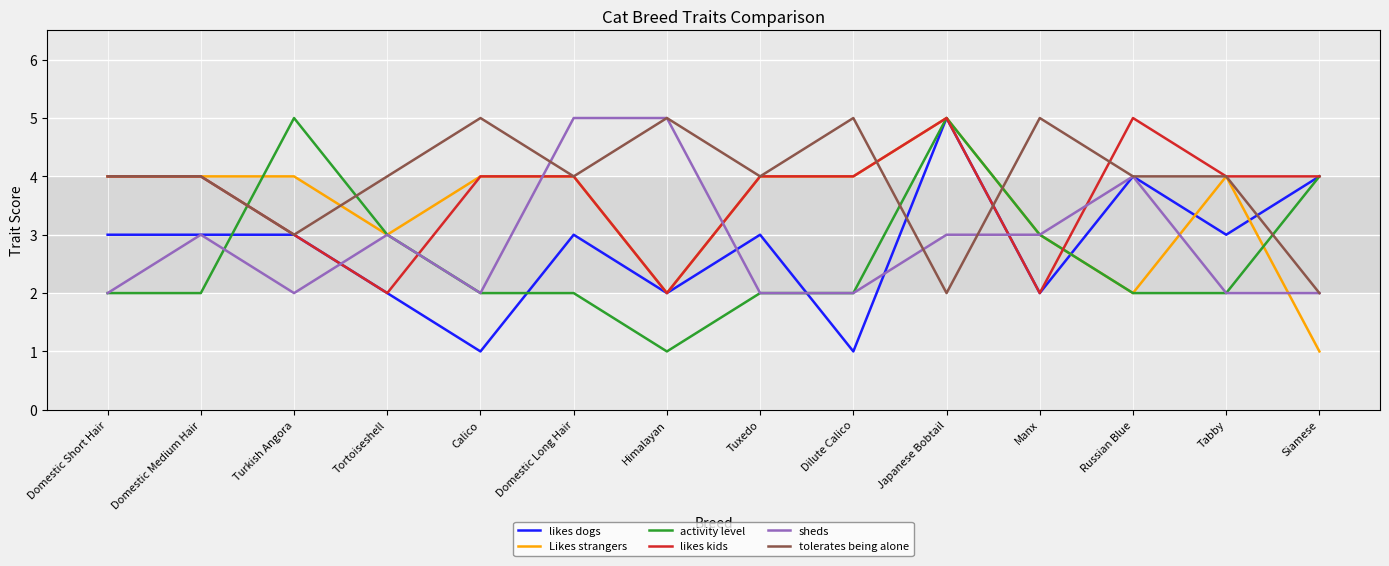

Is this an area chart (filled region under the line)?

No